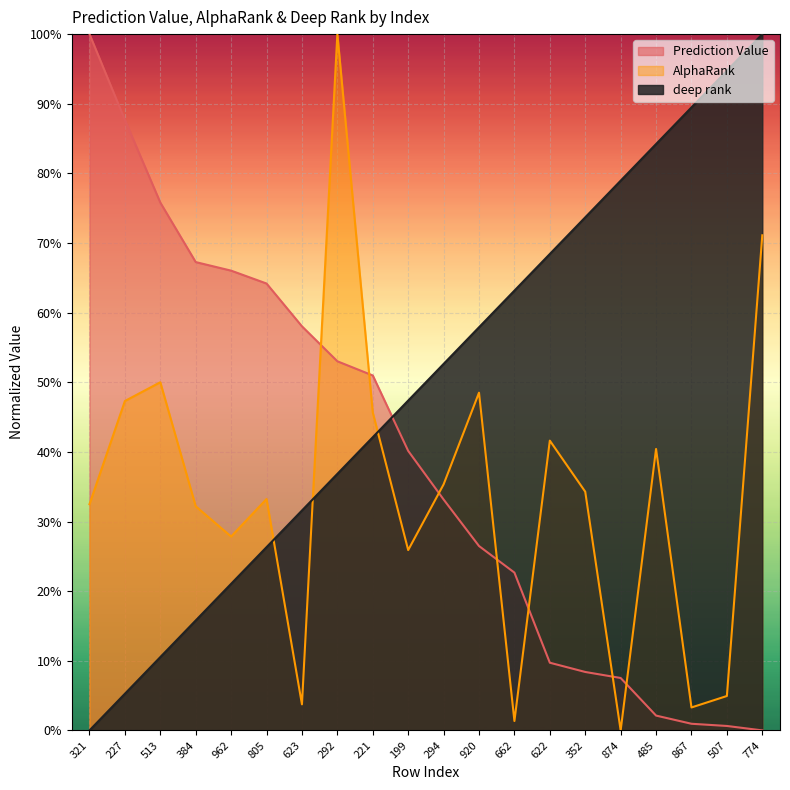

What is the difference between the second highest and minimum values in the deep rank series?

0.9